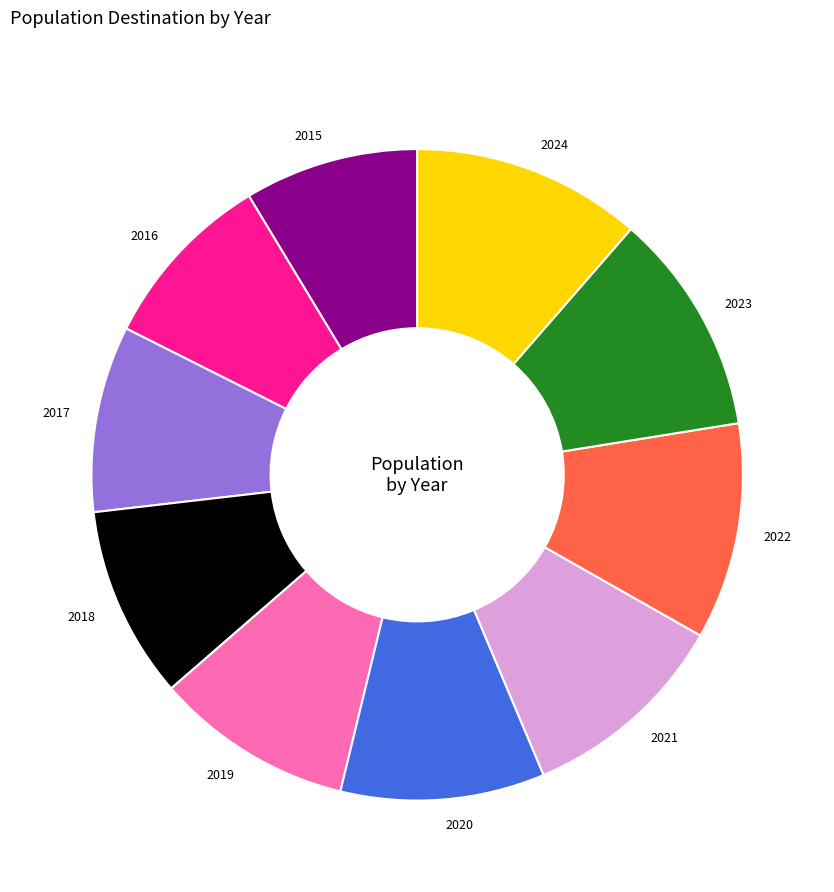

Which has a higher value, 2018 or 2022?

2022